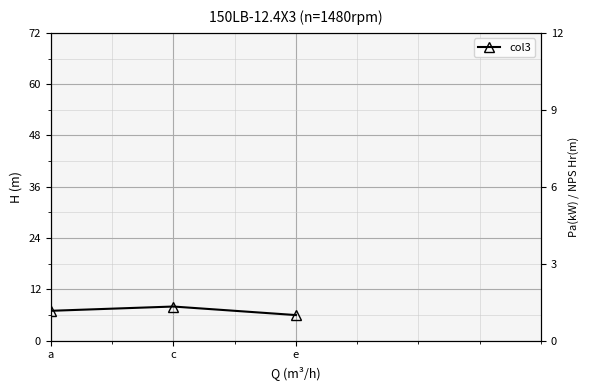

The chart shows a value of 6 at e. True or false?

True